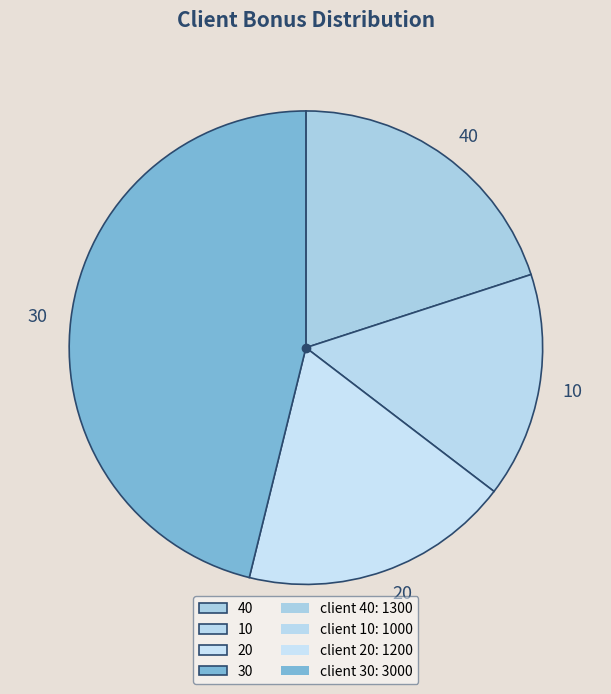

How many slices are in this pie chart?

4